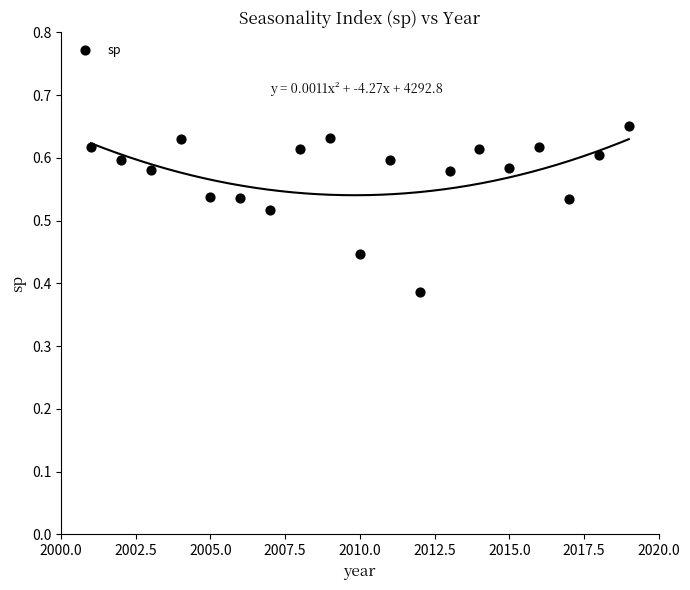

What is the range of X values (max minus min)?

18.0